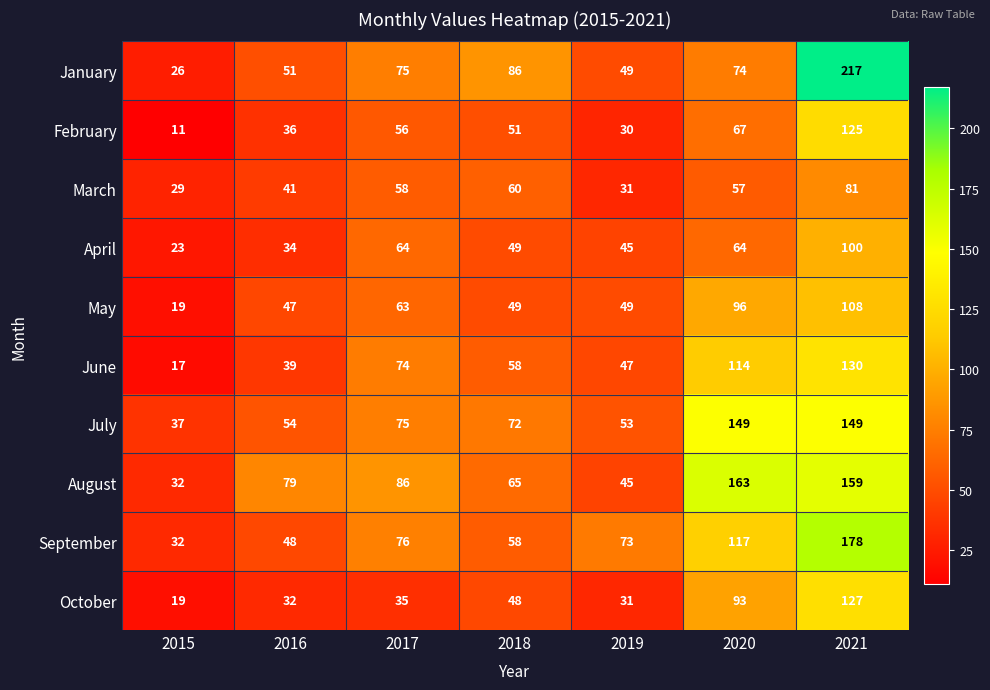

At which label does March reach its minimum?

2015